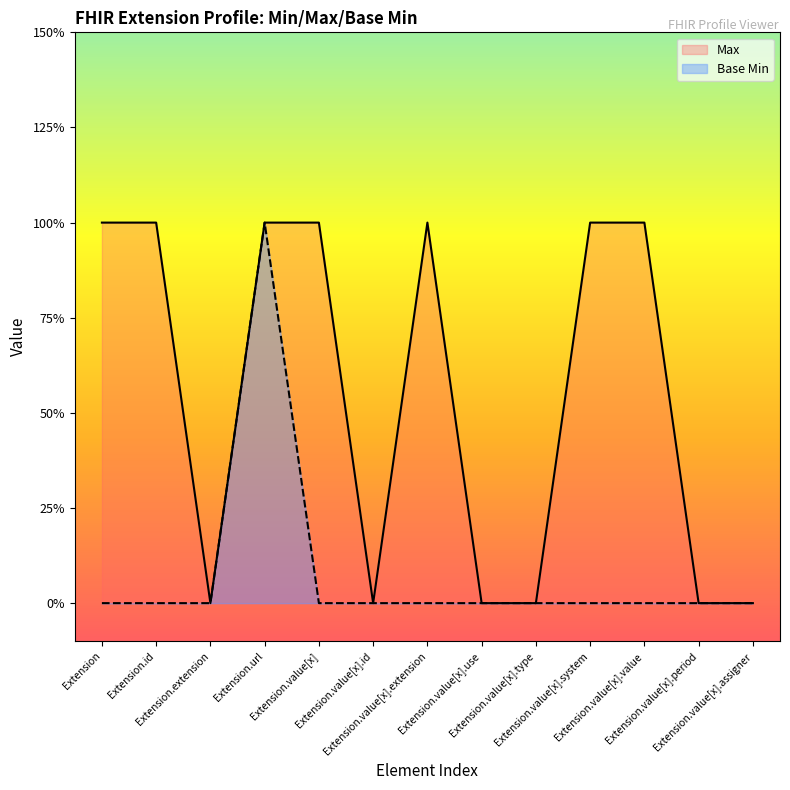

Which series has the largest range (max minus min)?

Max